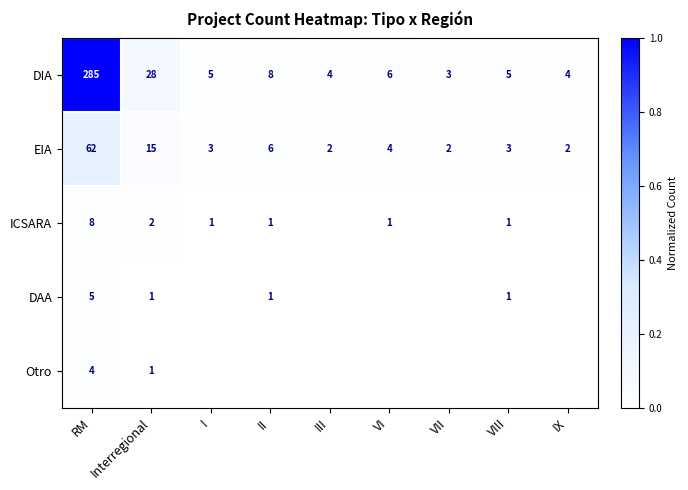

At which label is DIA closest to 144?

Interregional